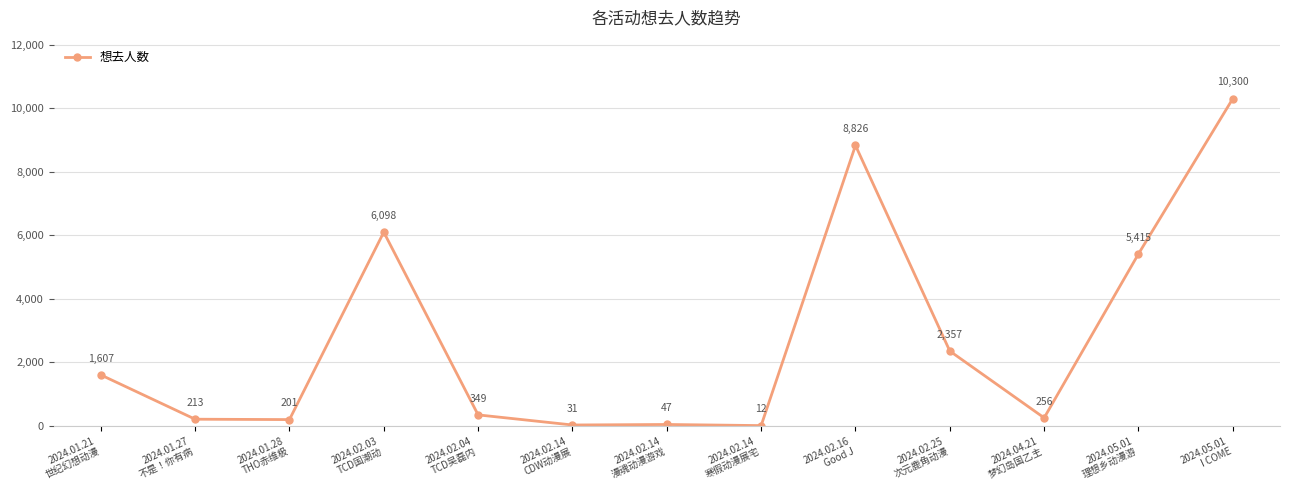

True or false: the data has more than 0 interior local peaks.

True